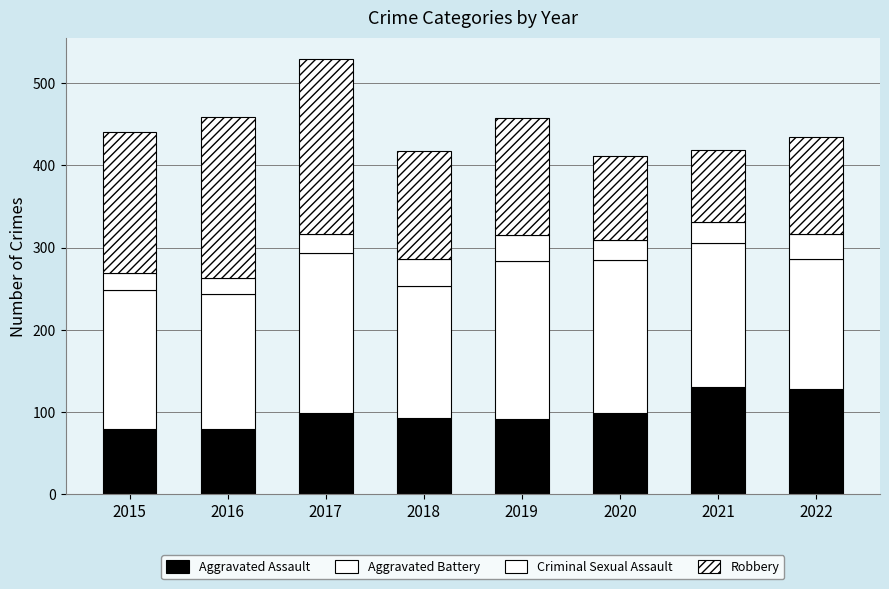

How many values in the Aggravated Assault series are below 99?

4